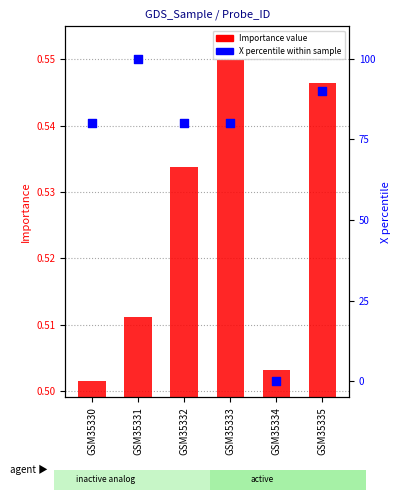

Which series reaches the minimum Y coordinate?

X percentile